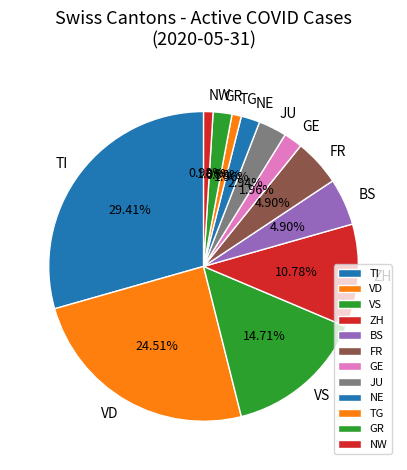

Does ZH account for over 50% of the chart?

No